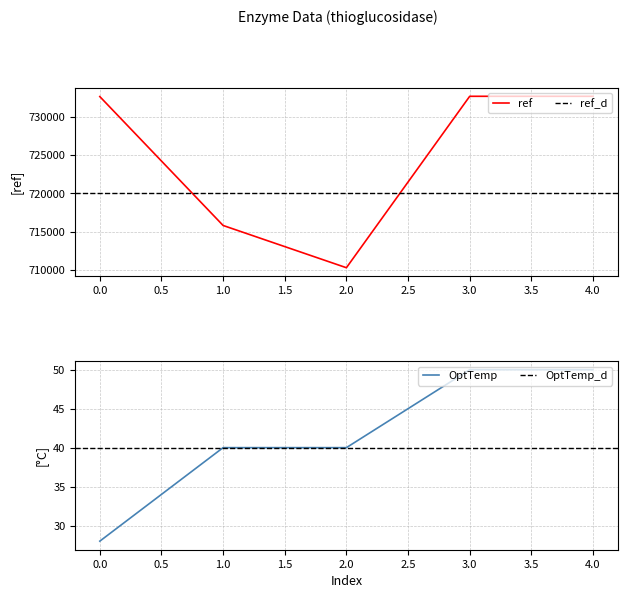

Where does the ref series first go above 732620?

3